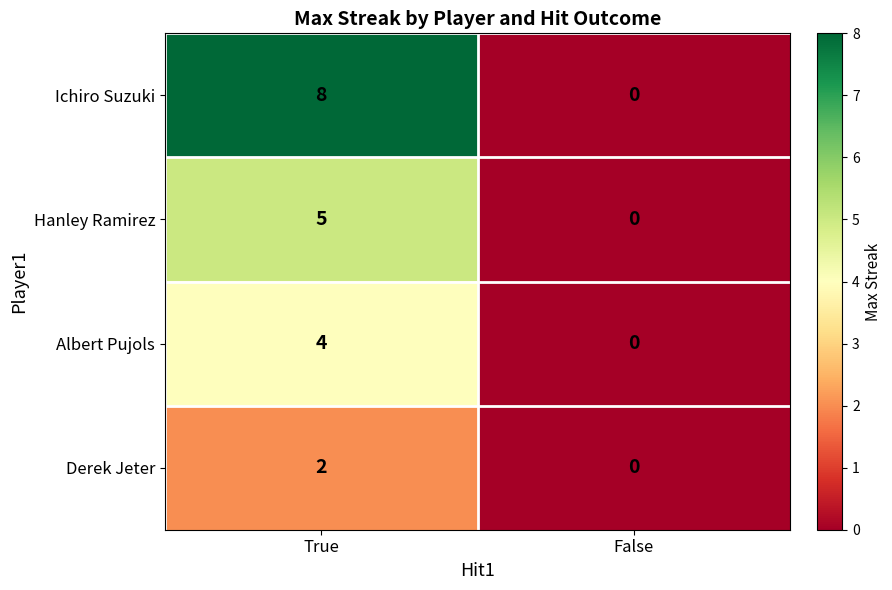

The value of Derek Jeter at True is 3. True or false?

False